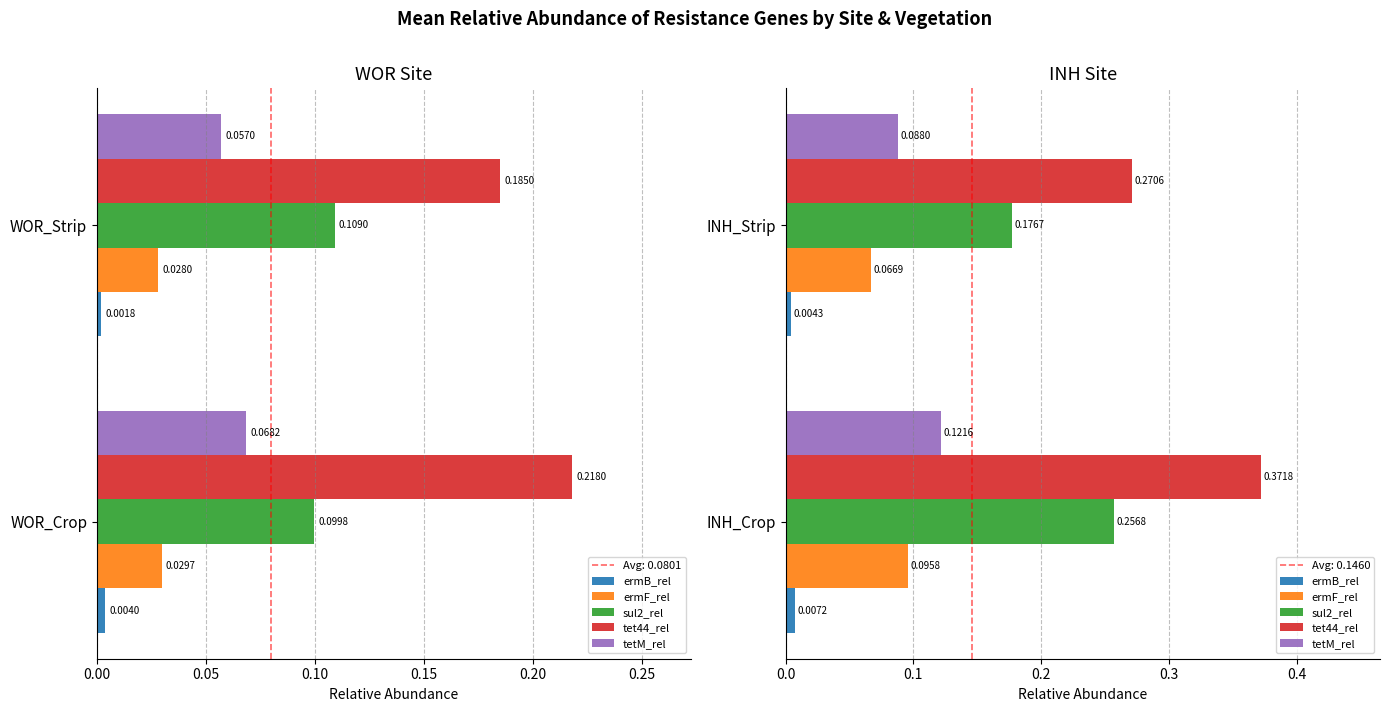

What is the difference between the highest and lowest values at INH_Crop?

0.4